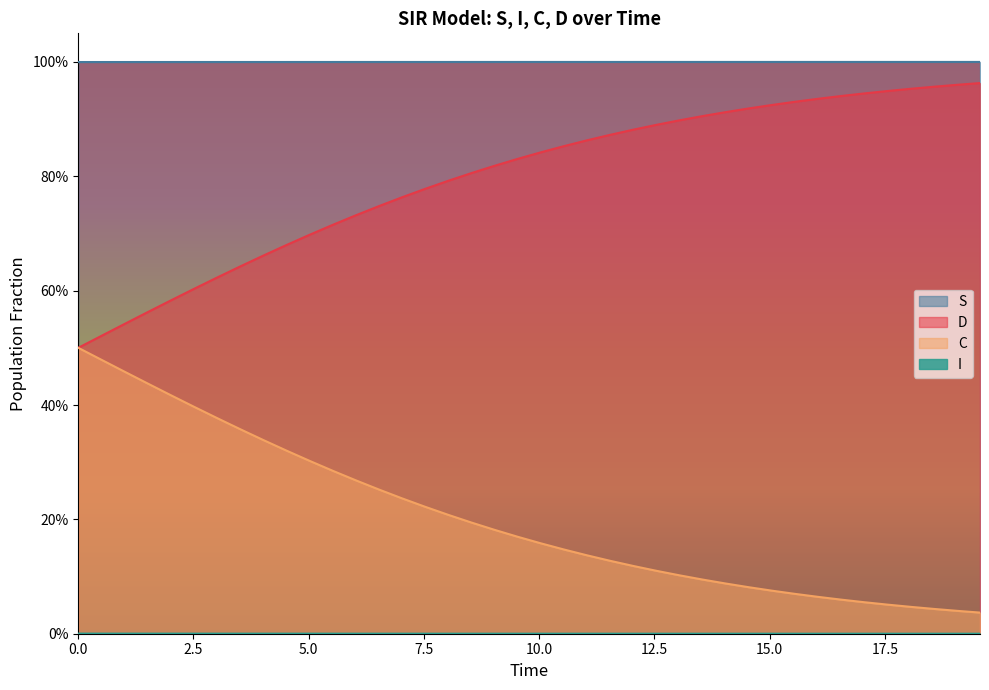

Count the number of categories in the chart.

40